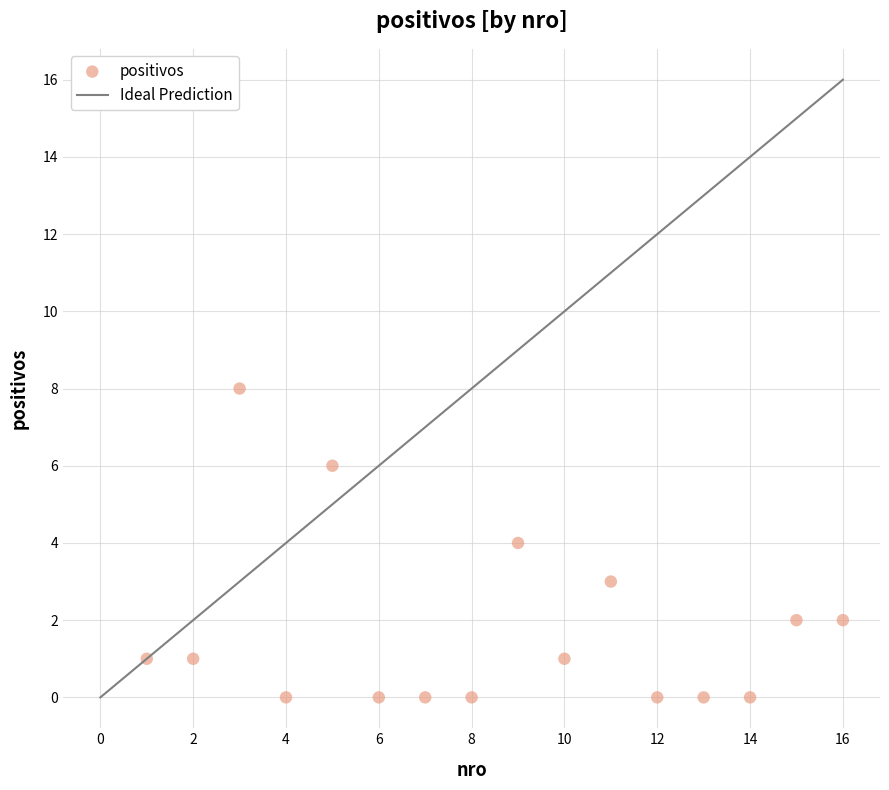

What is the range of Y values (max minus min)?

8